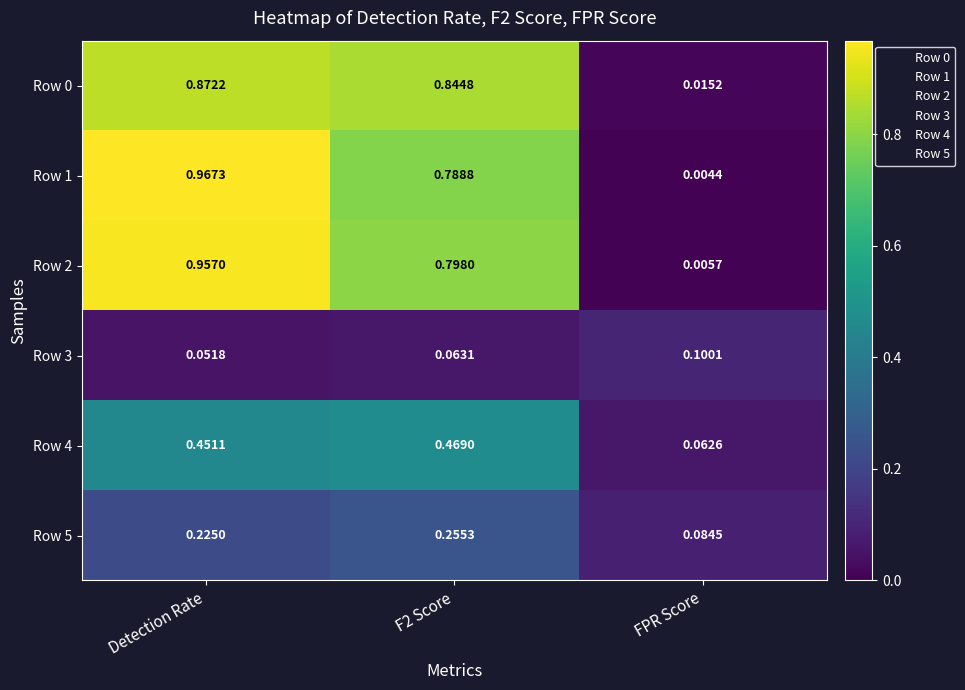

At which label does Row 0 reach its peak?

Detection Rate